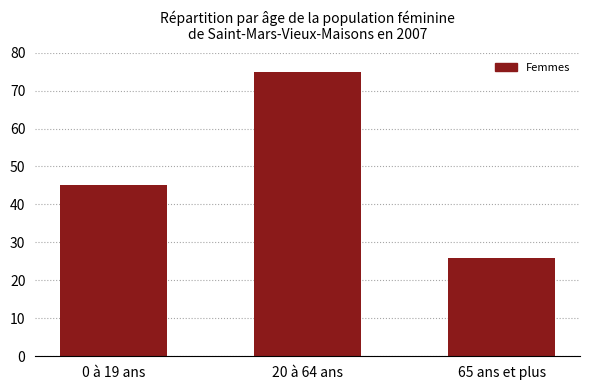

What is the sum of the values at 20 à 64 ans and 65 ans et plus?

101